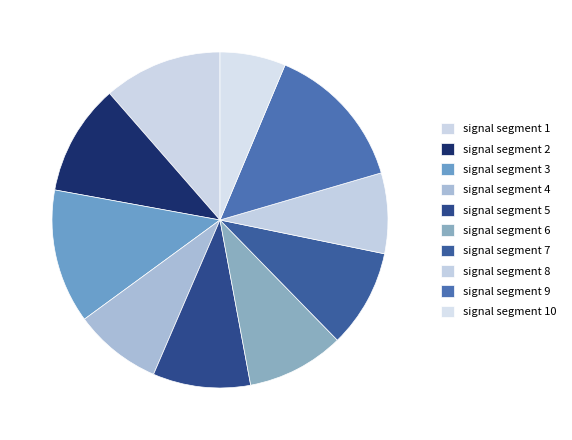

Which slice is the largest?

signal segment 9